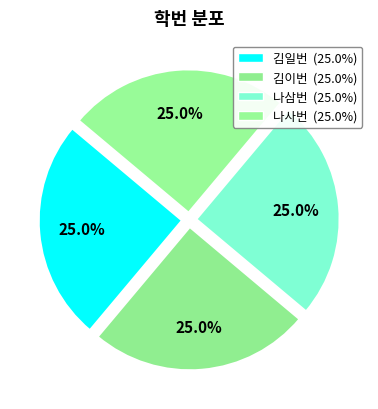

Does 나사번 represent more than half of the total?

No